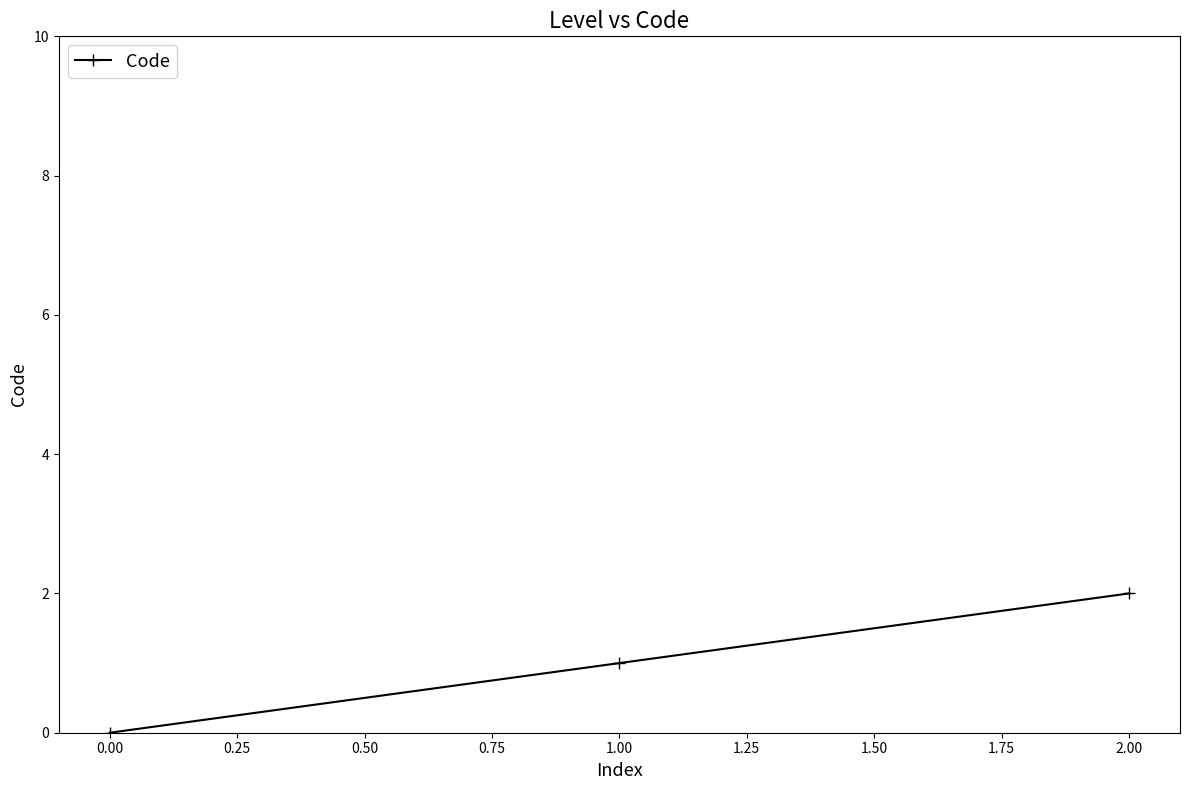

Rank the categories by value from highest to lowest.

2.00, 1.00, 0.00